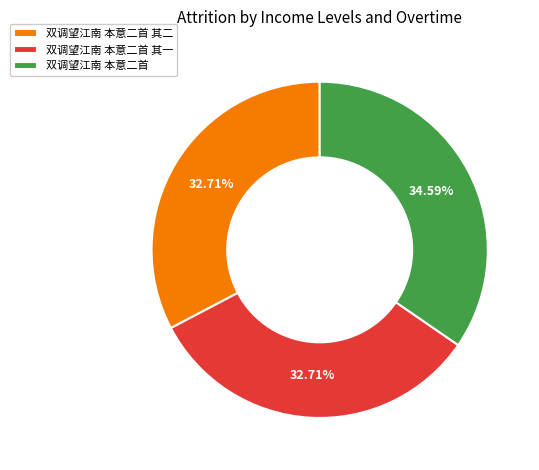

How many slices are in this pie chart?

3